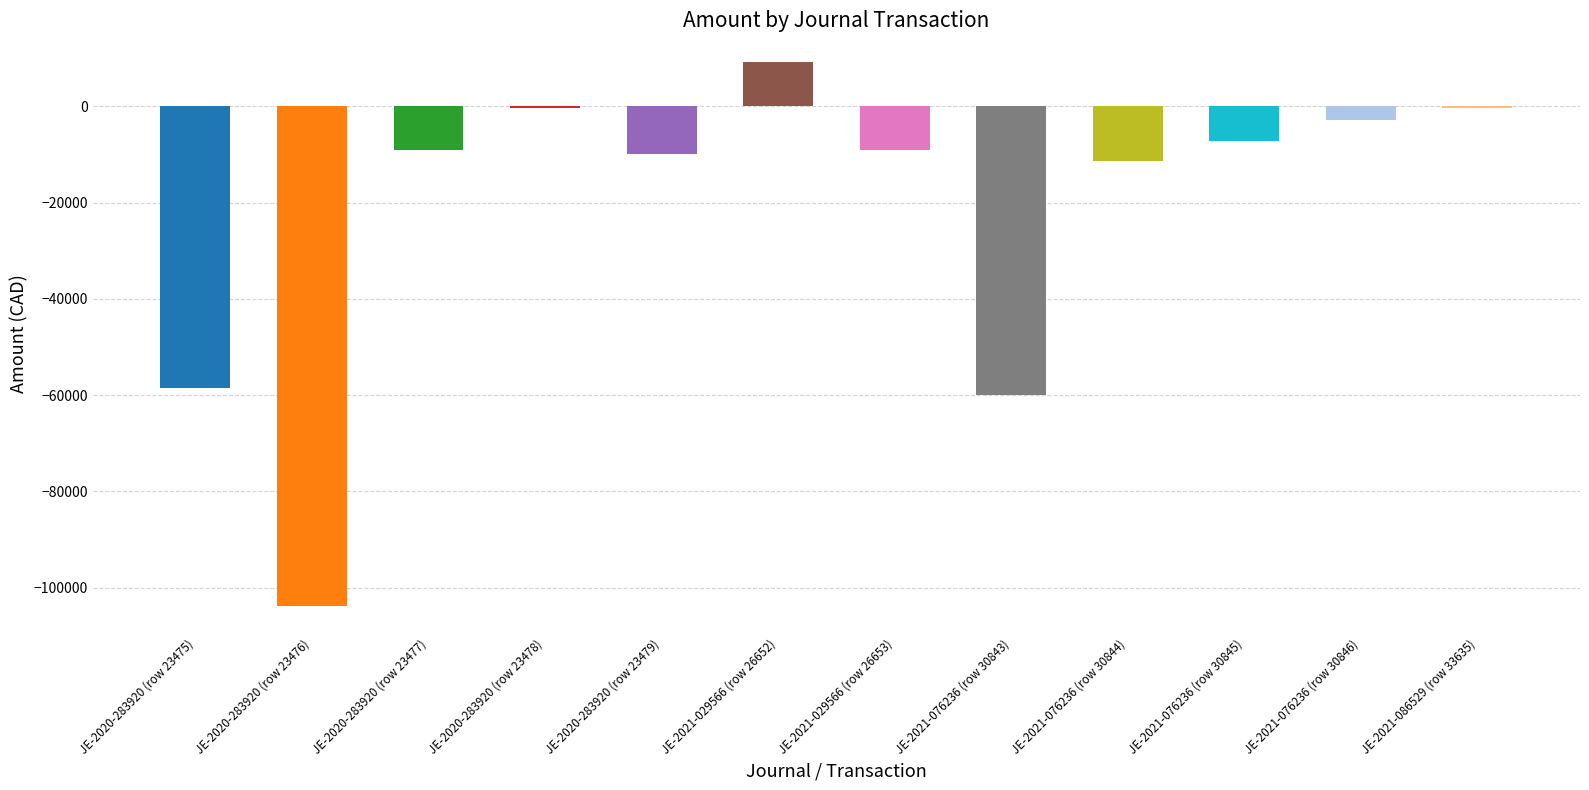

At which label is the value closest to -47328?

JE-2020-283920 (row 23475)